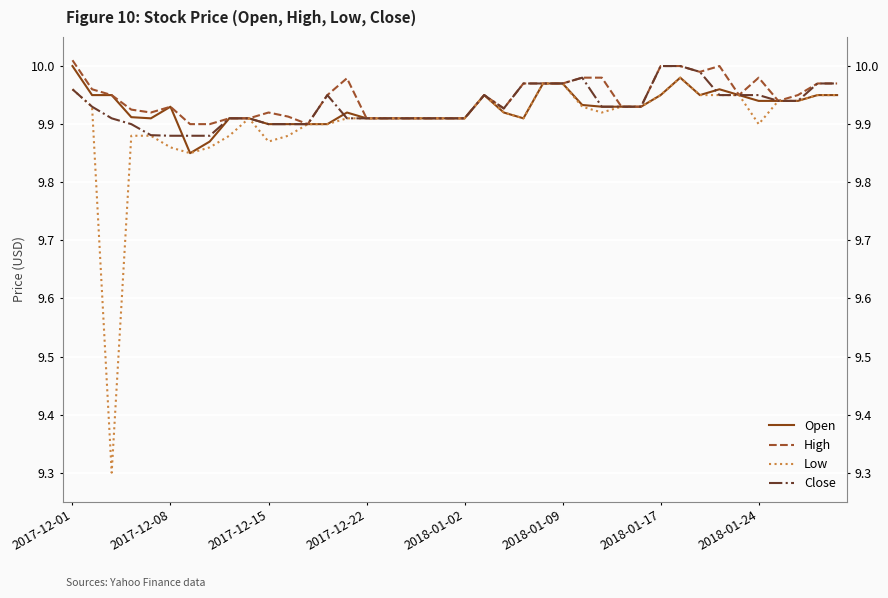

What are all the series names shown in the legend?

Open, High, Low, Close